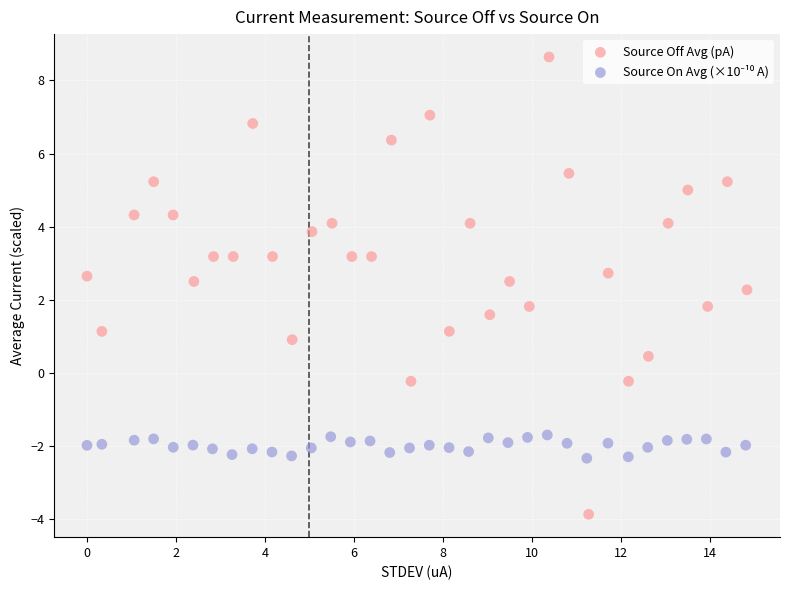

Which series has the widest spread of Y values?

Source Off Avg (pA)